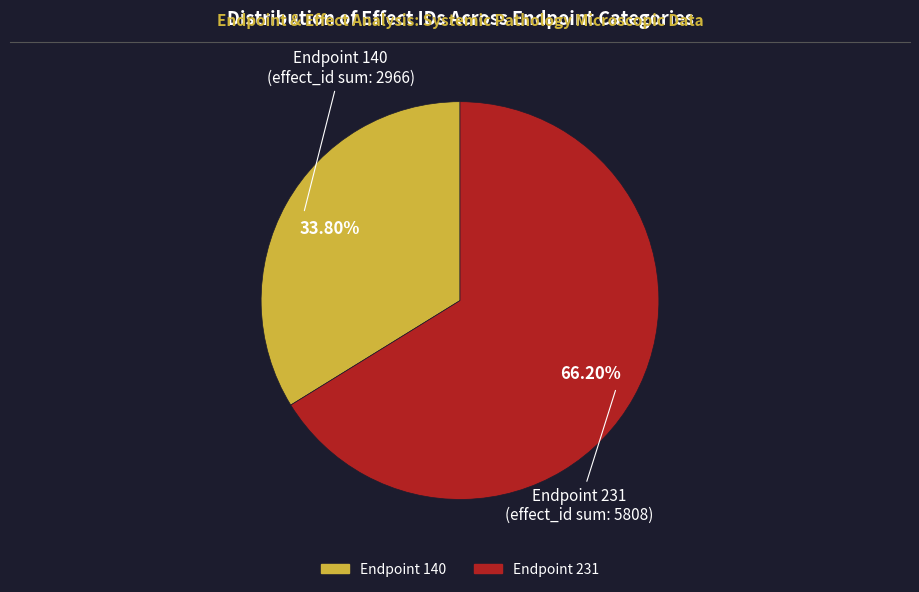

Does any single category account for the majority?

Yes